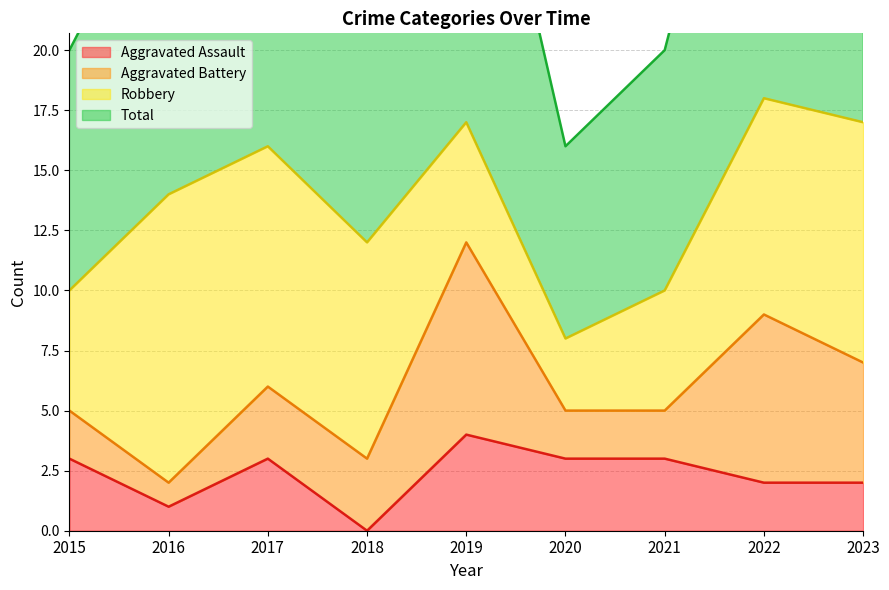

Is it true that Aggravated Assault equals 3 at 2021?

True